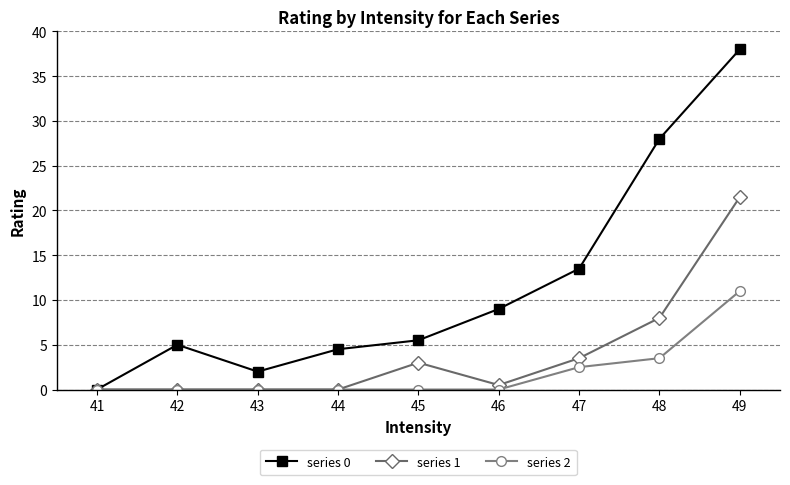

Where is series 0 nearest to the value 19?

47